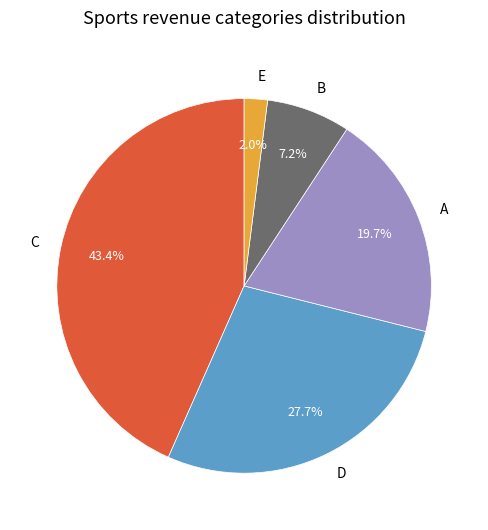

Which slice is the smallest?

E